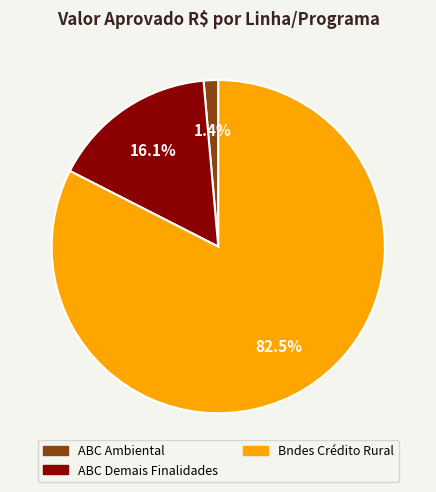

How many slices are in this pie chart?

3